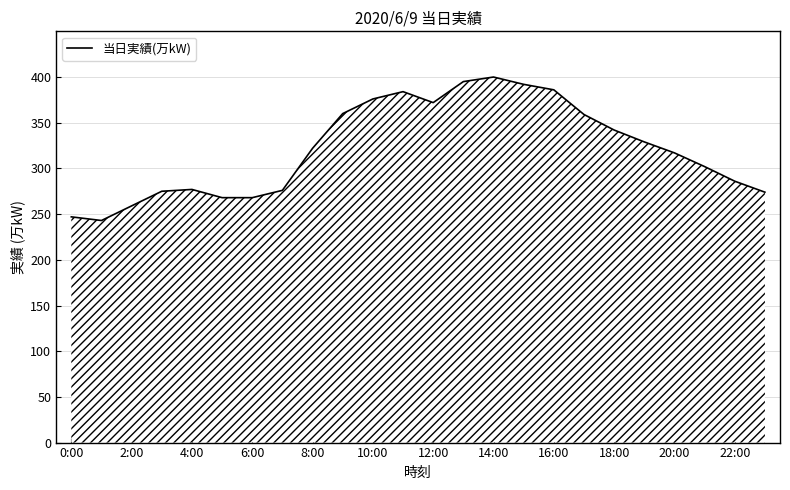

What is the minimum value shown in the chart?

243